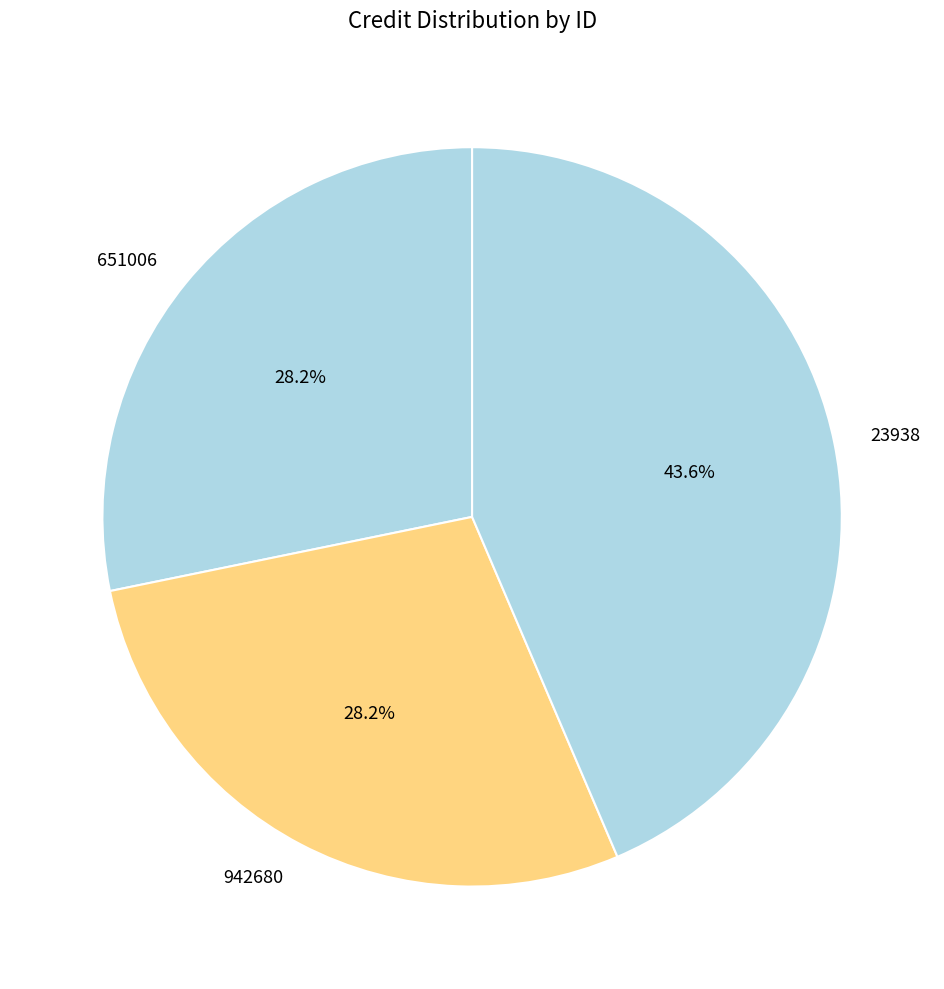

To the nearest percent, what is the combined percentage of 651006 and 23938?

72%